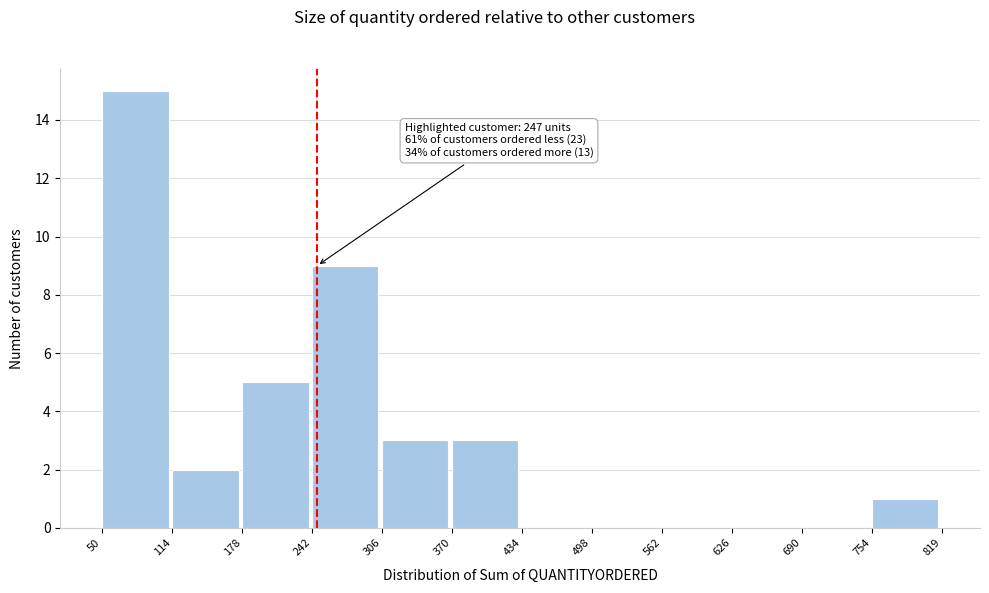

Over which range of the x-axis is the bar tallest?

50 to 114